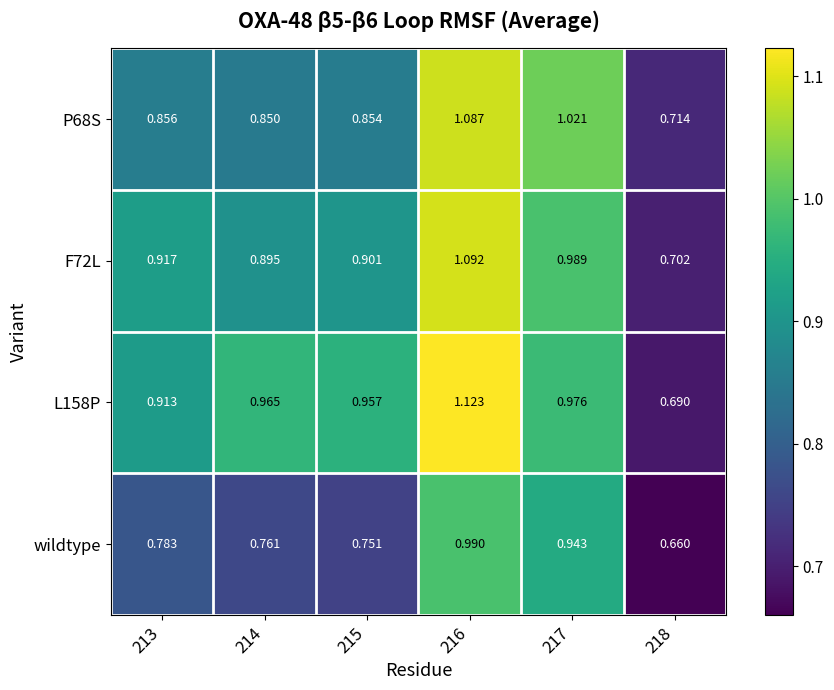

Which series changed the most between 214 and 215?

wildtype